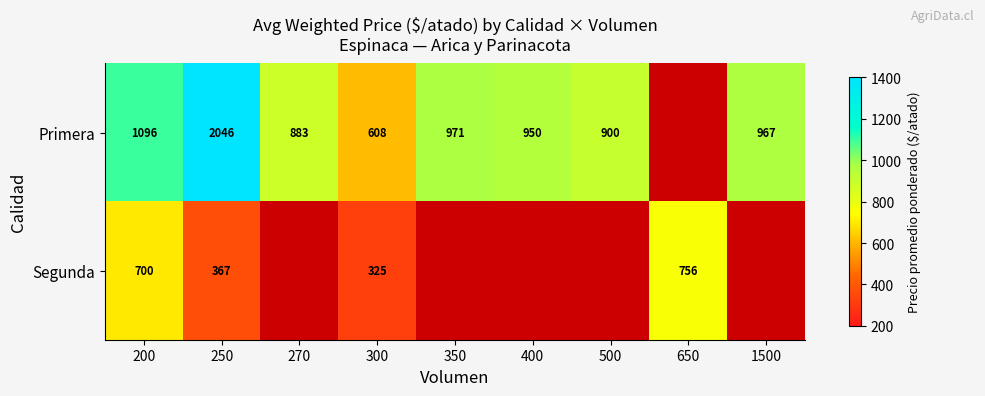

What is the total value across all series at 250?

2413